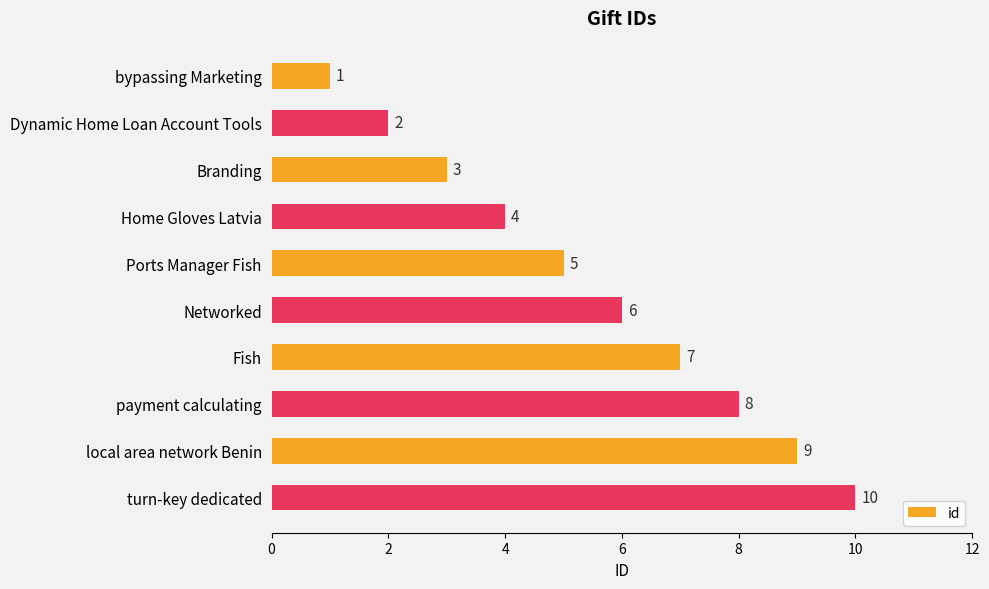

Rank the categories by value from lowest to highest.

bypassing Marketing, Dynamic Home Loan Account Tools, Branding, Home Gloves Latvia, Ports Manager Fish, Networked, Fish, payment calculating, local area network Benin, turn-key dedicated